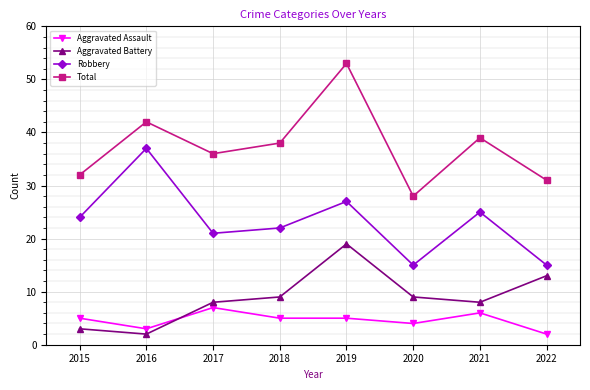

Reading left to right, extract all data points from this chart.

Aggravated Assault: 2015=5	2016=3	2017=7	2018=5	2019=5	2020=4	2021=6	2022=2
Aggravated Battery: 2015=3	2016=2	2017=8	2018=9	2019=19	2020=9	2021=8	2022=13
Robbery: 2015=24	2016=37	2017=21	2018=22	2019=27	2020=15	2021=25	2022=15
Total: 2015=32	2016=42	2017=36	2018=38	2019=53	2020=28	2021=39	2022=31